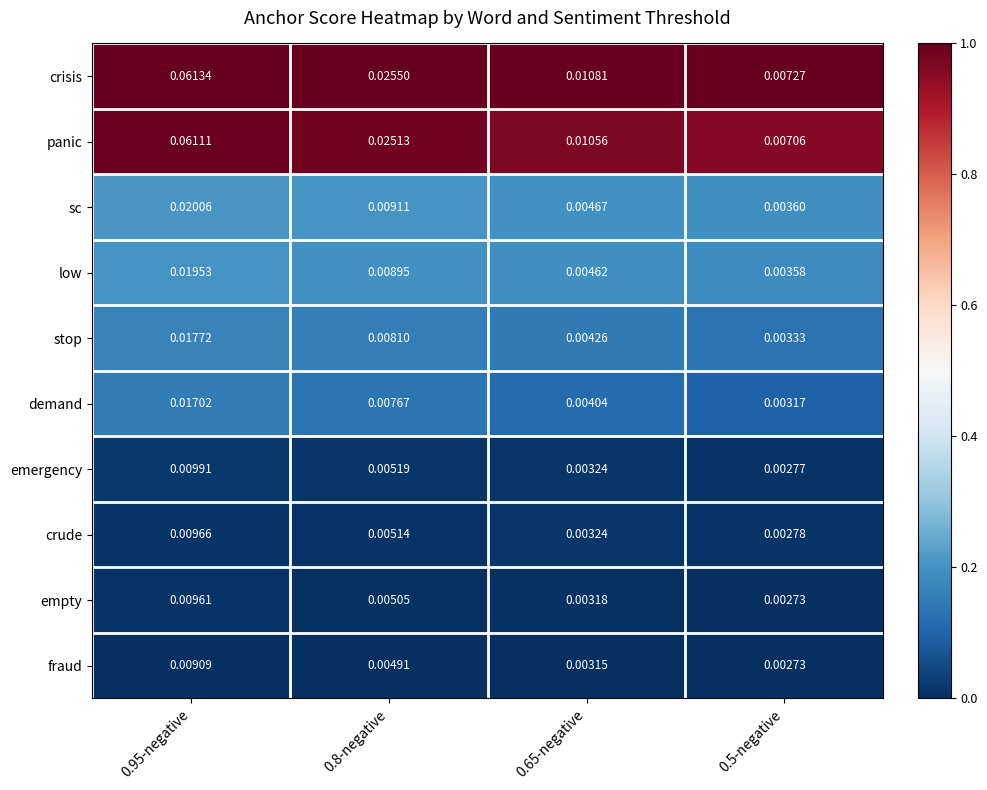

Which category has the lowest value across all series?

0.5-negative